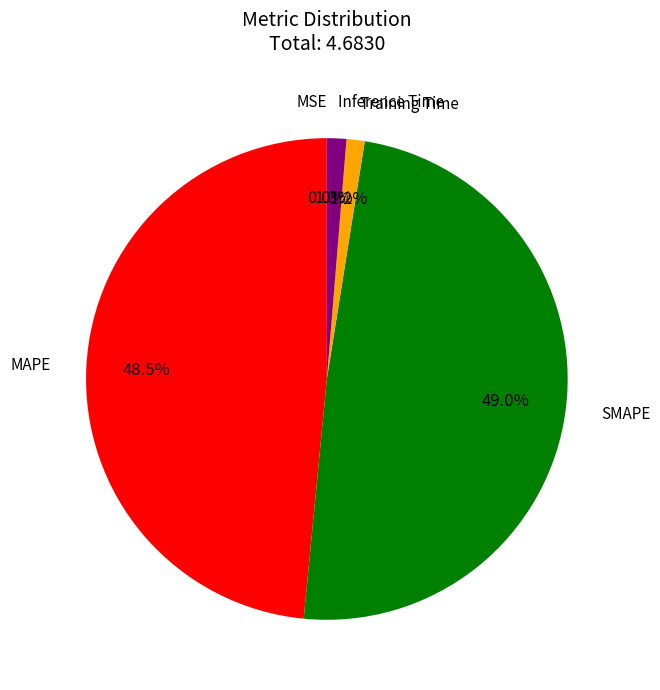

Is there any slice that represents more than half of the pie?

No